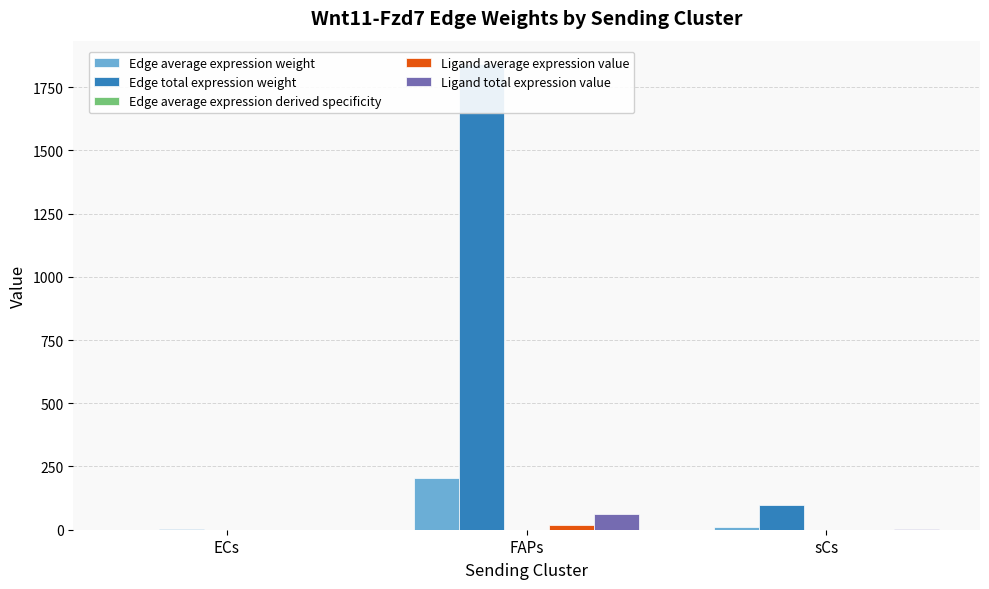

Which category has the highest value in the Edge total expression weight series?

FAPs